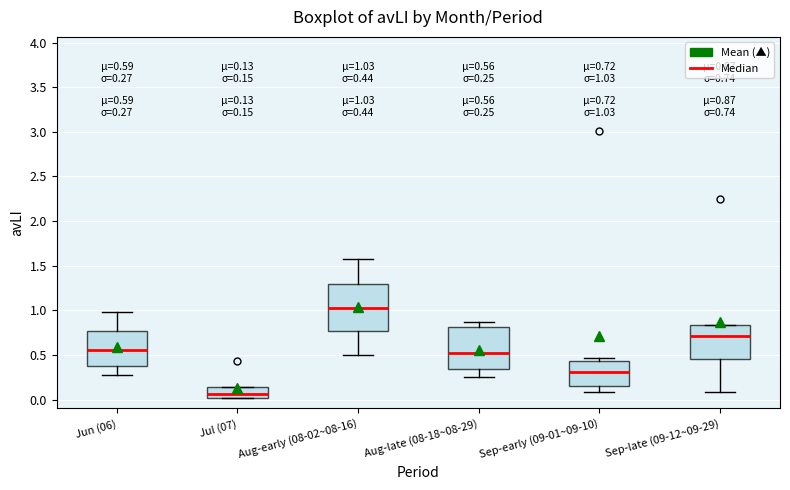

Which box's median line is the highest?

Aug-early (08-02~08-16)